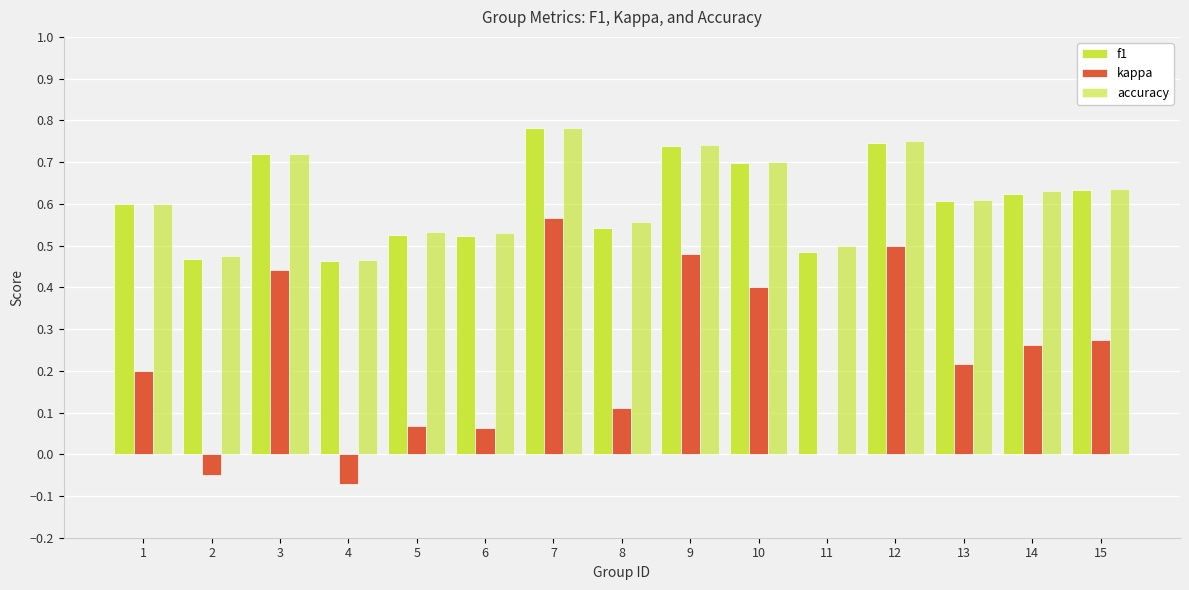

How many groups of bars are there?

15